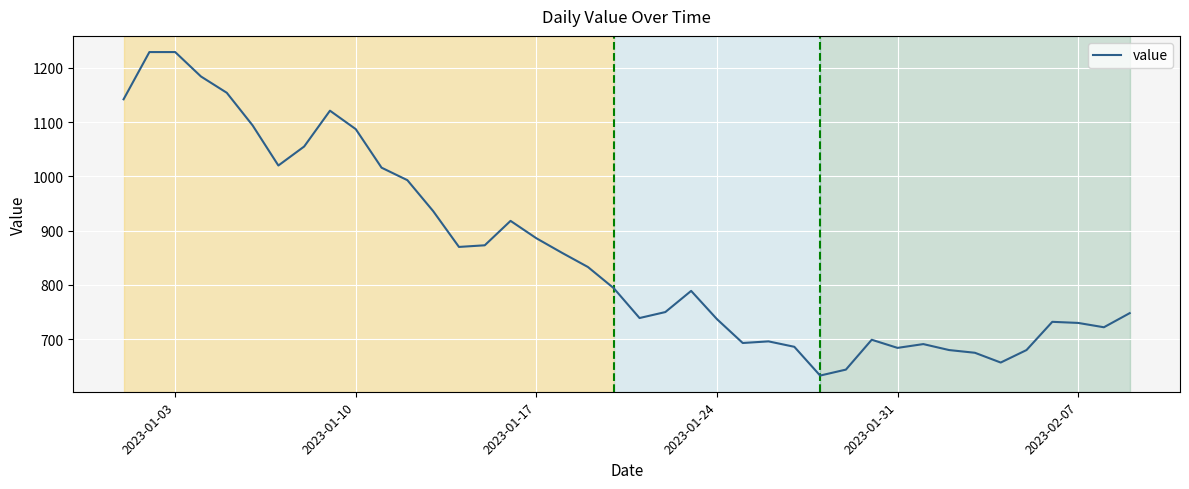

What is the greatest value displayed?

1229